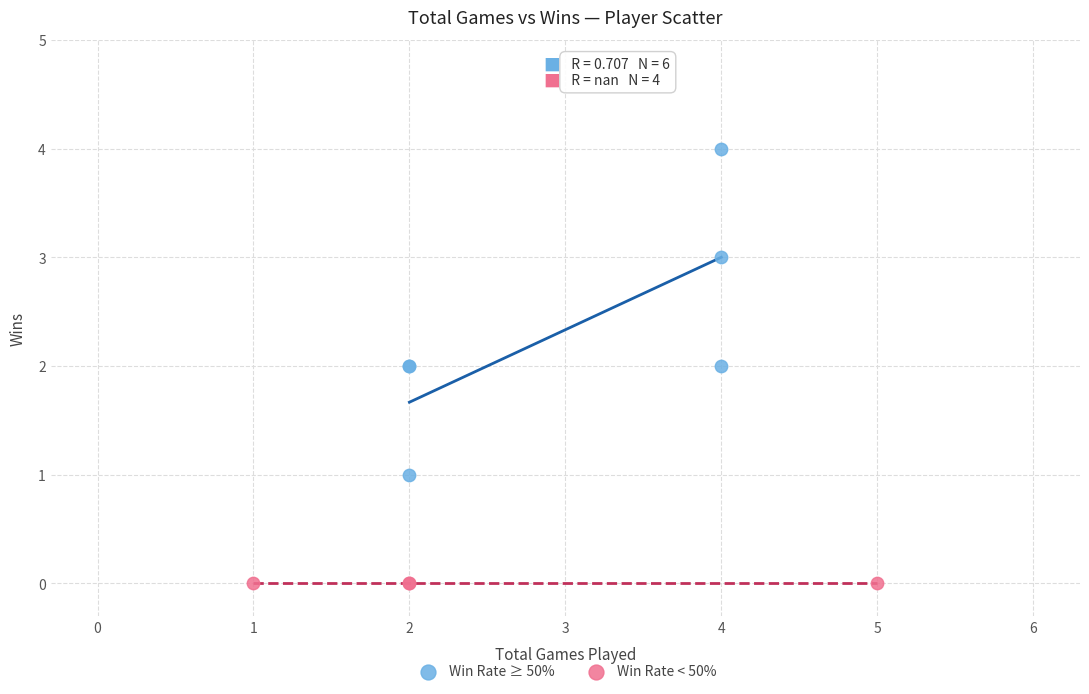

Which series contains the lowest Y value?

Win Rate < 50%